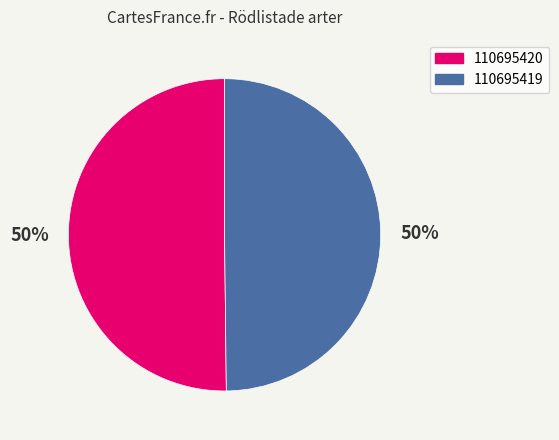

To the nearest percent, what is the average slice percentage?

50%